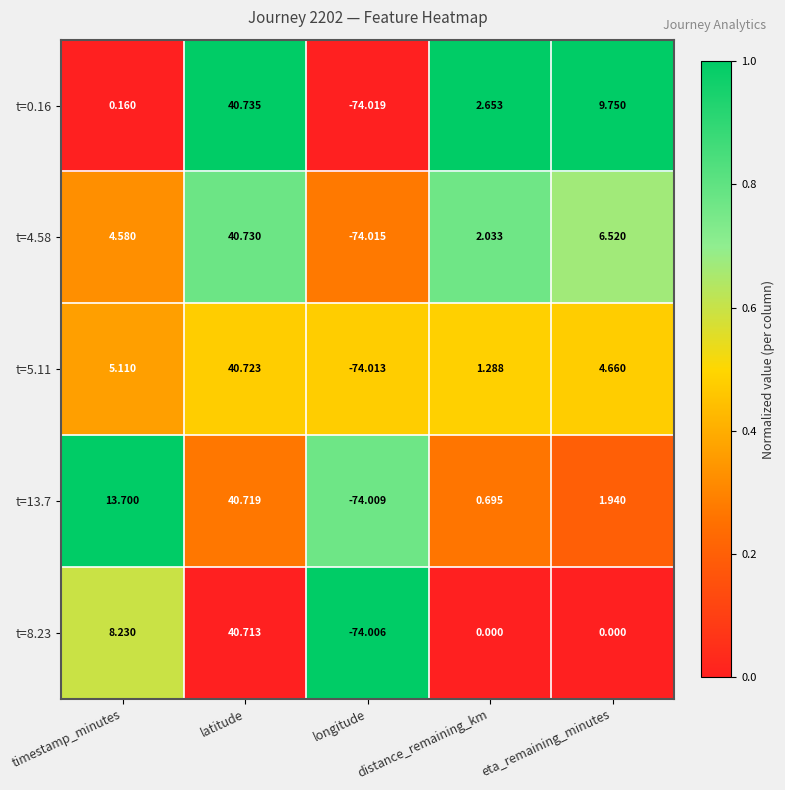

What is the total value across all series at distance_remaining_km?

6.7